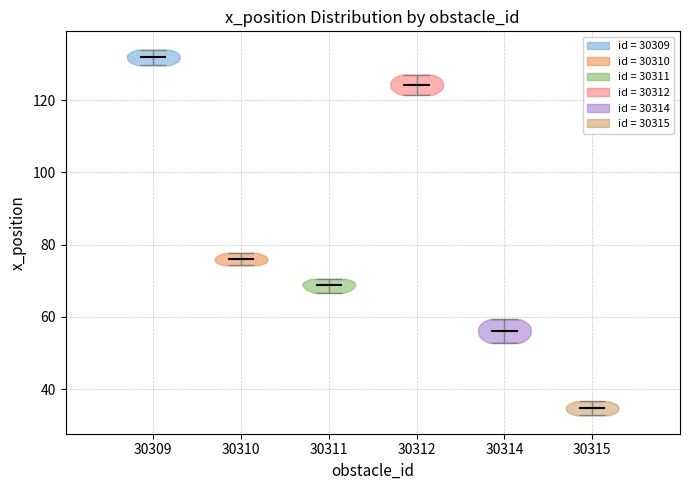

Reading left to right, read every violin against the y-axis: where its median line is, and the lowest and highest points it reaches. The values are not printed on the chart, so give them approximately, as read against the axis.

30309: median line 132, lowest point 130, highest point 134
30310: median line 76, lowest point 74, highest point 78
30311: median line 68, lowest point 66, highest point 70
30312: median line 124, lowest point 122, highest point 128
30314: median line 56, lowest point 52, highest point 60
30315: median line 34, lowest point 32, highest point 36